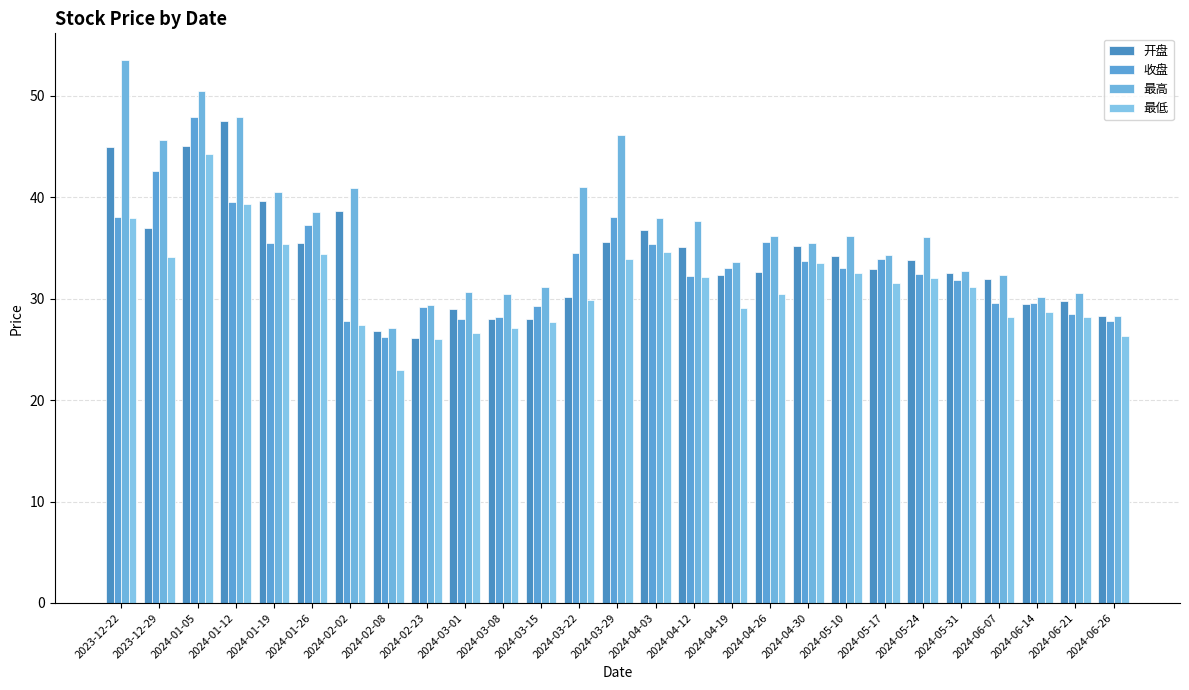

Count the number of categories in the chart.

27